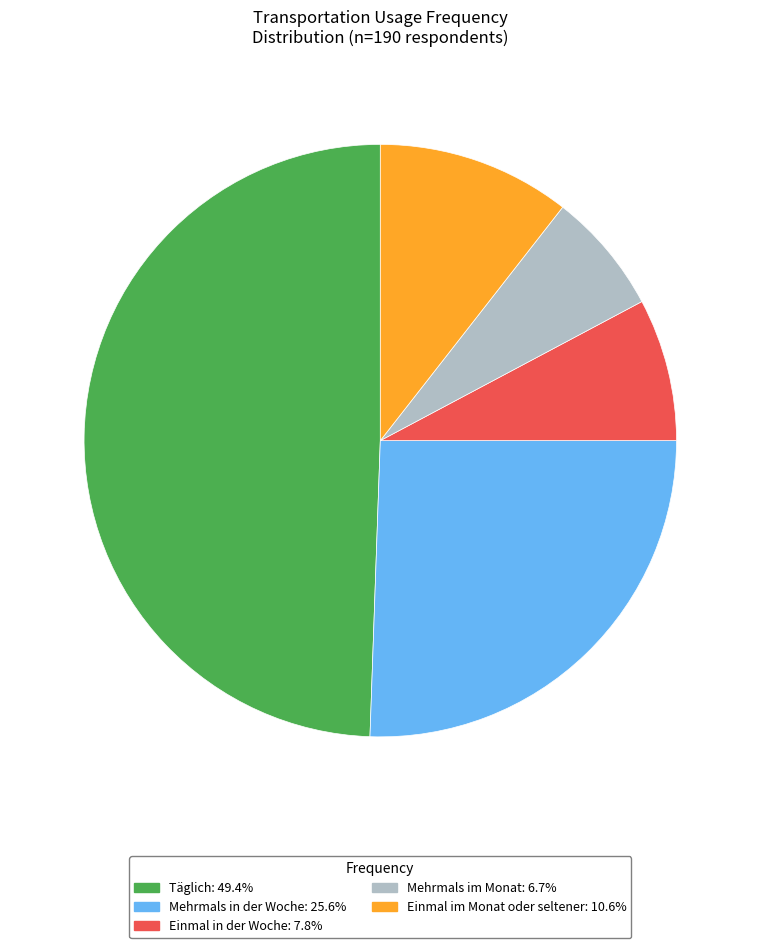

How many segments does this pie chart have?

5